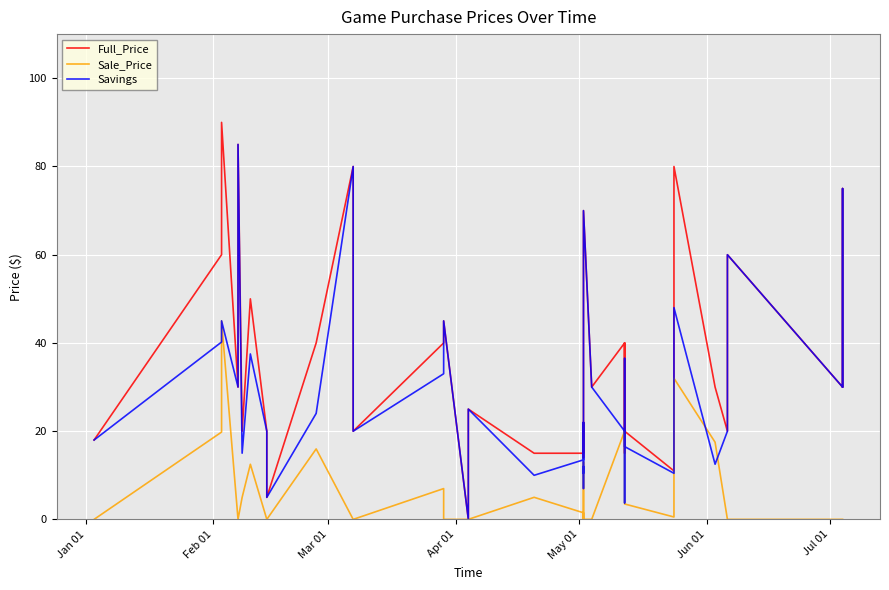

True or false: Sale_Price and Full_Price cross at least once.

False